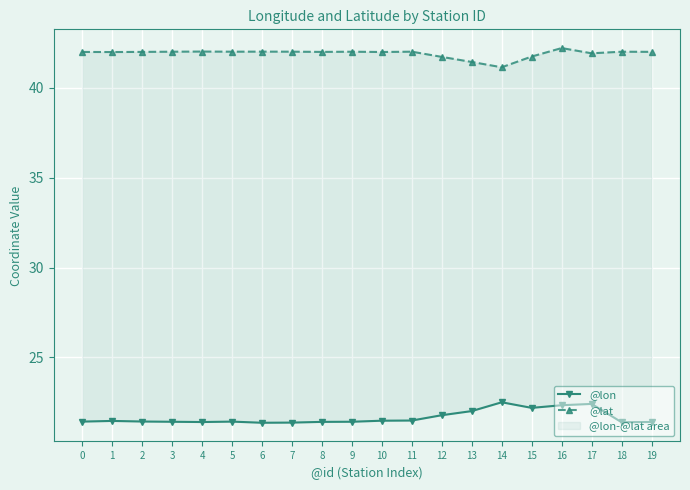

List the series in order of their peak value, highest first.

@lat, @lon